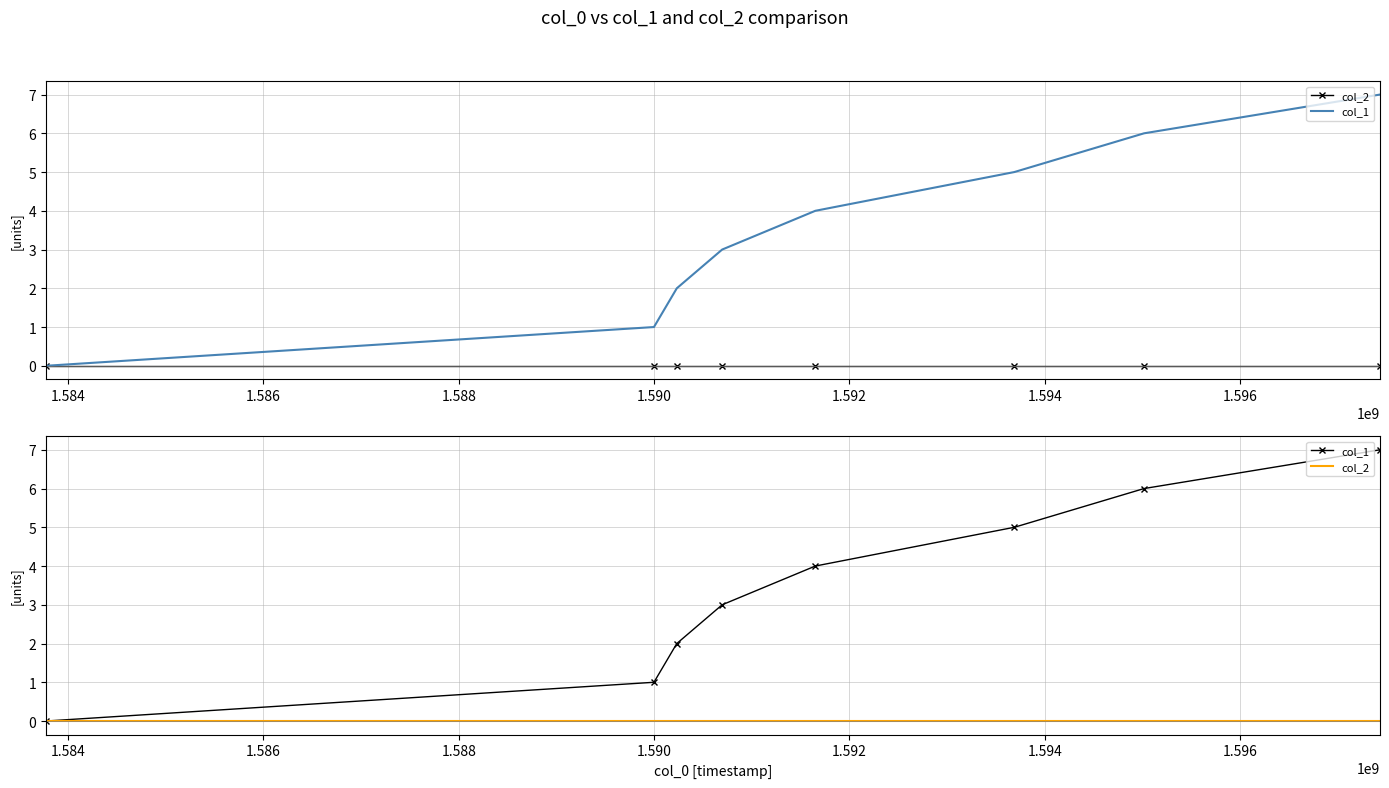

True or false: col_1 and col_2 intersect in this chart.

False